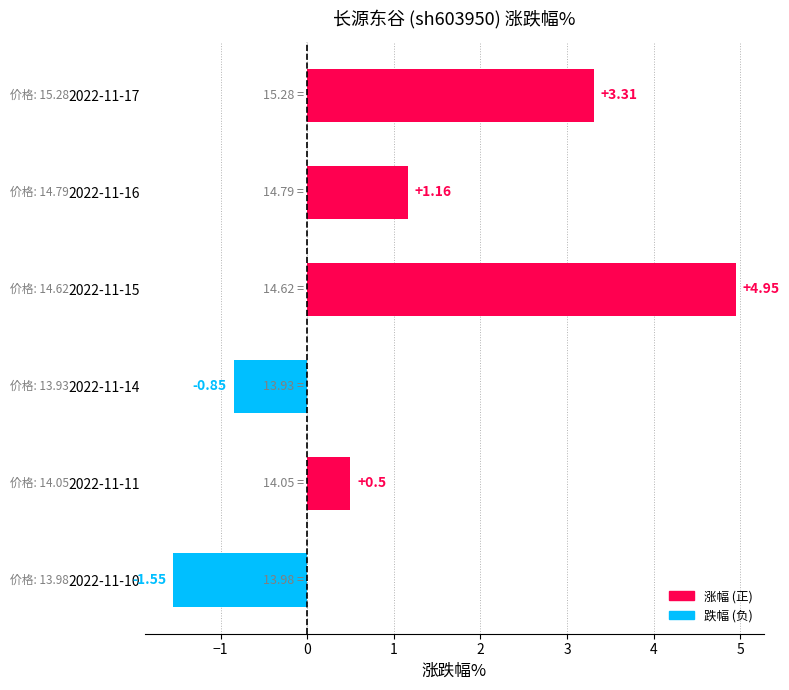

What is the difference between the second highest and minimum values?

4.9